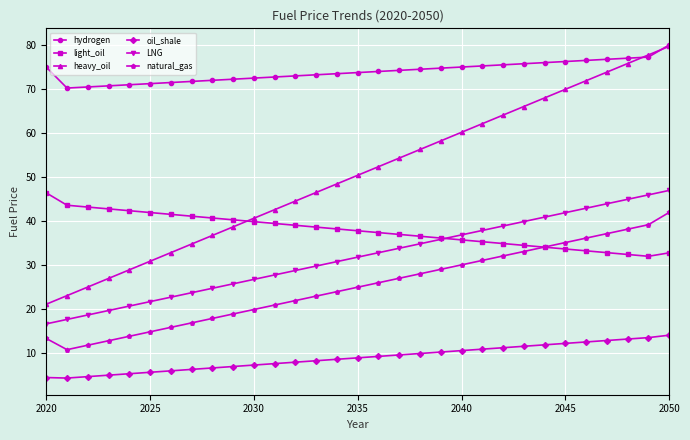

What are all the series names shown in the legend?

hydrogen, light_oil, heavy_oil, oil_shale, LNG, natural_gas